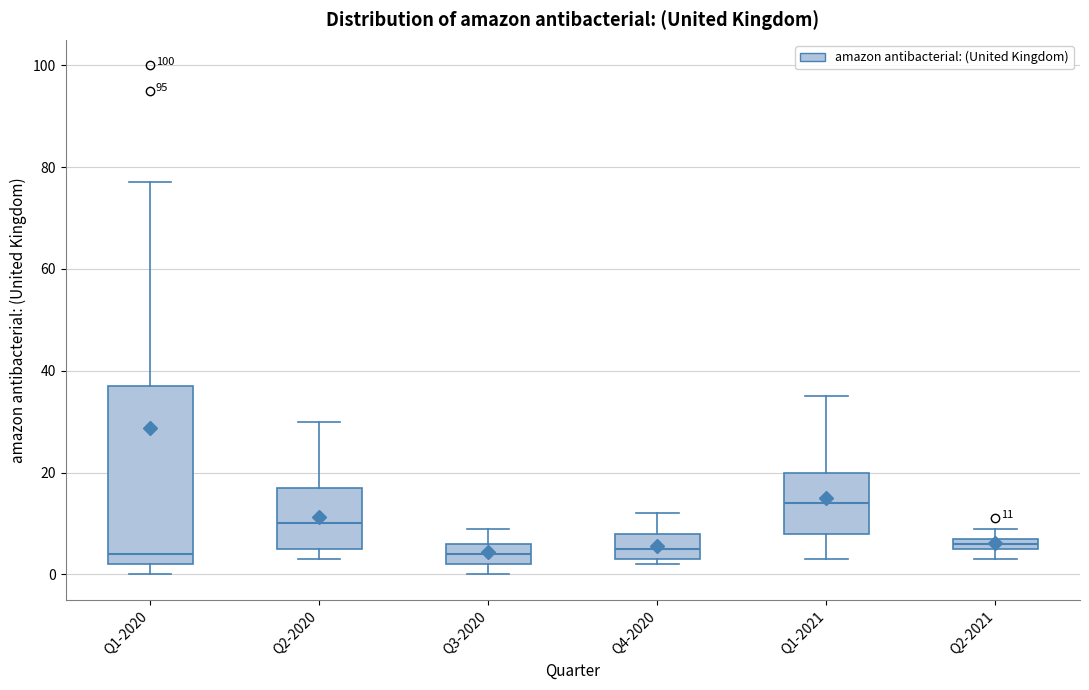

Comparing the boxes themselves (not the whiskers), which one is the tallest?

Q1-2020